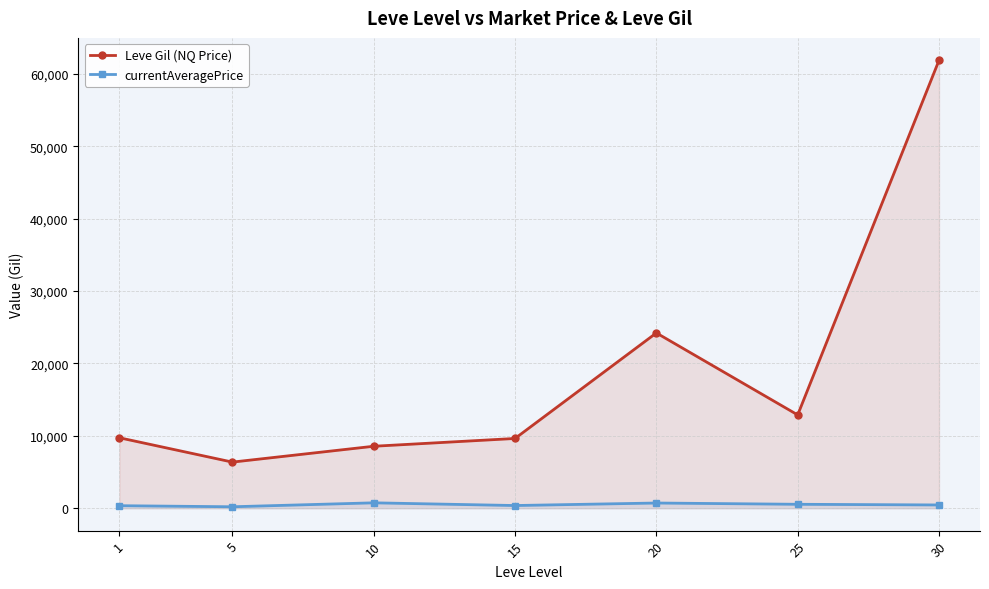

What is the average value of the currentAveragePrice series?

484.1